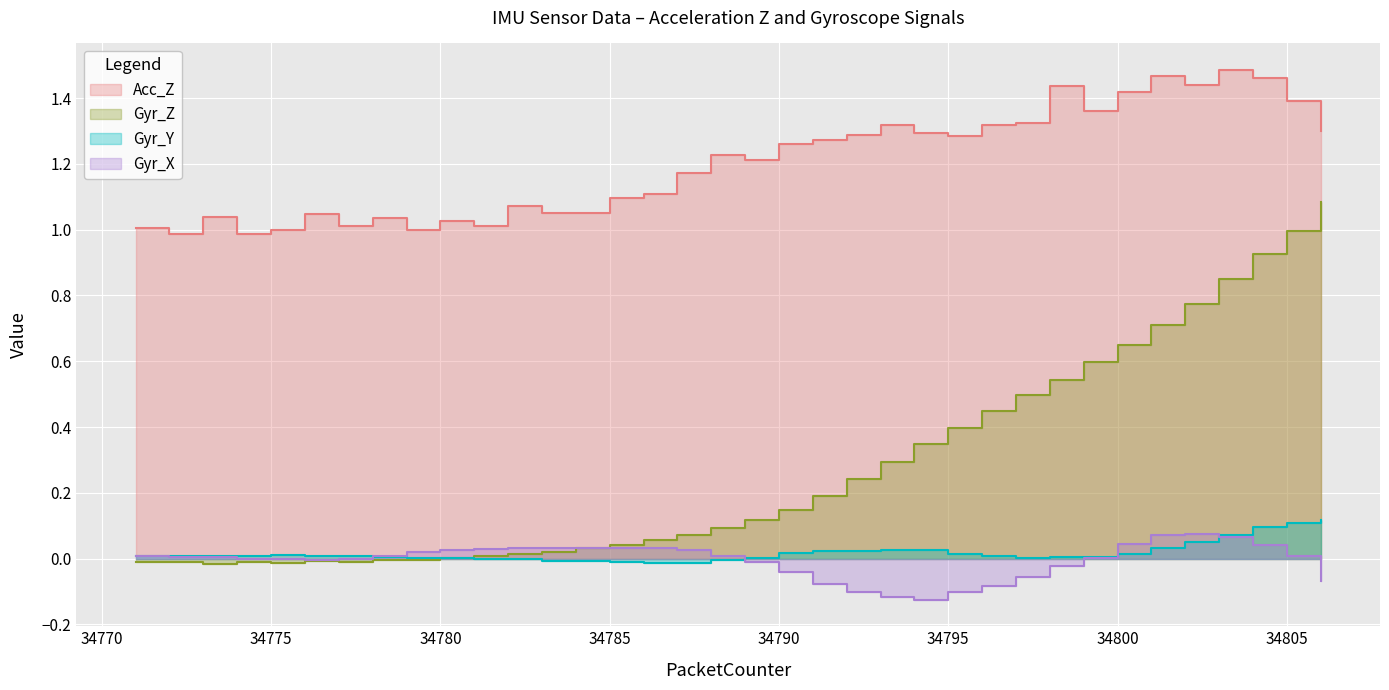

How many positive values does the Gyr_Z series have?

27